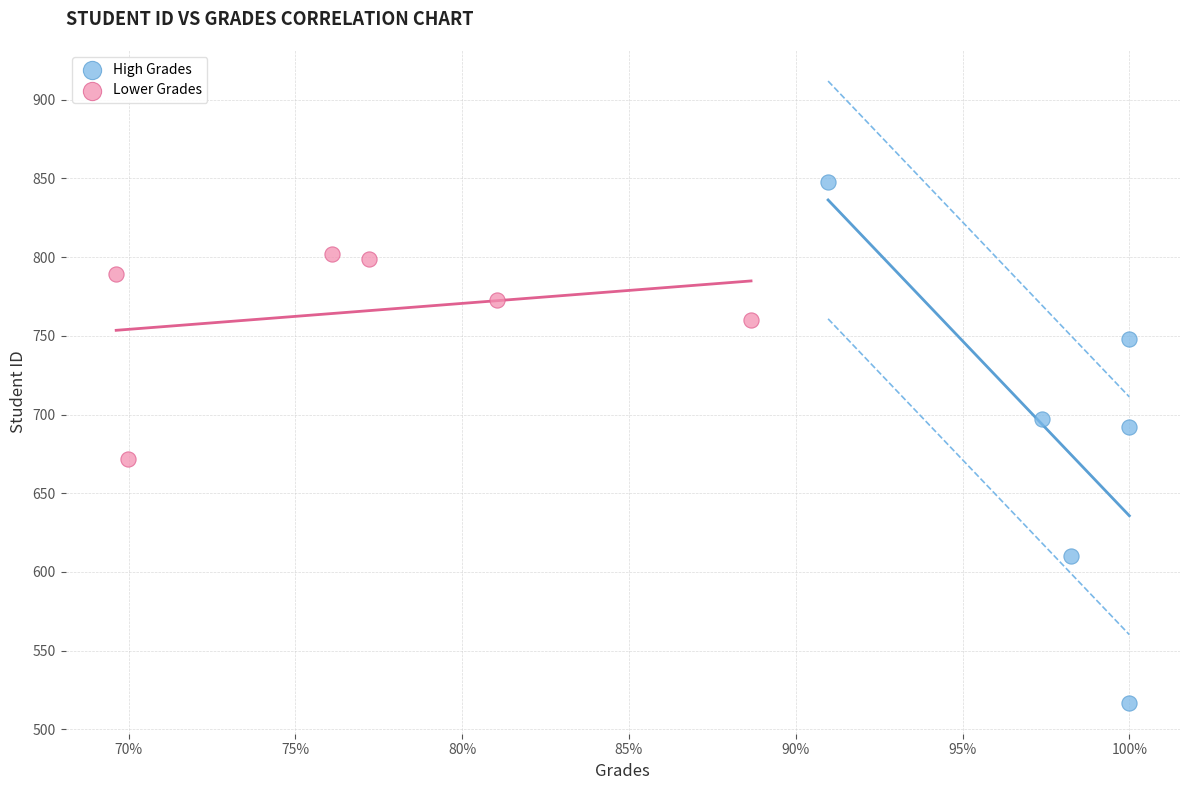

What are all the series names shown in the legend?

High Grades, Lower Grades